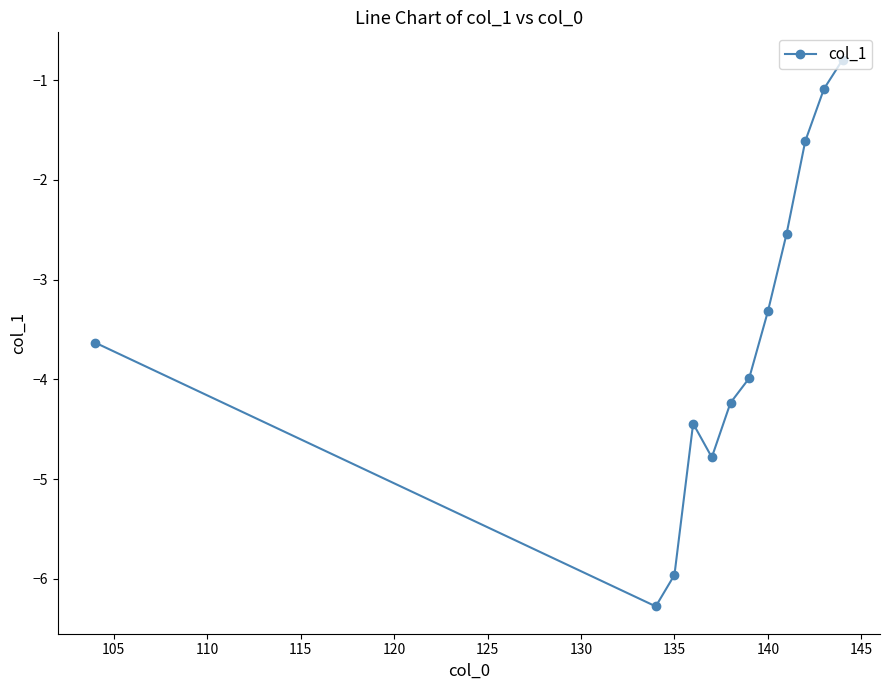

How many points are higher than both their immediate neighbors (excluding endpoints)?

1